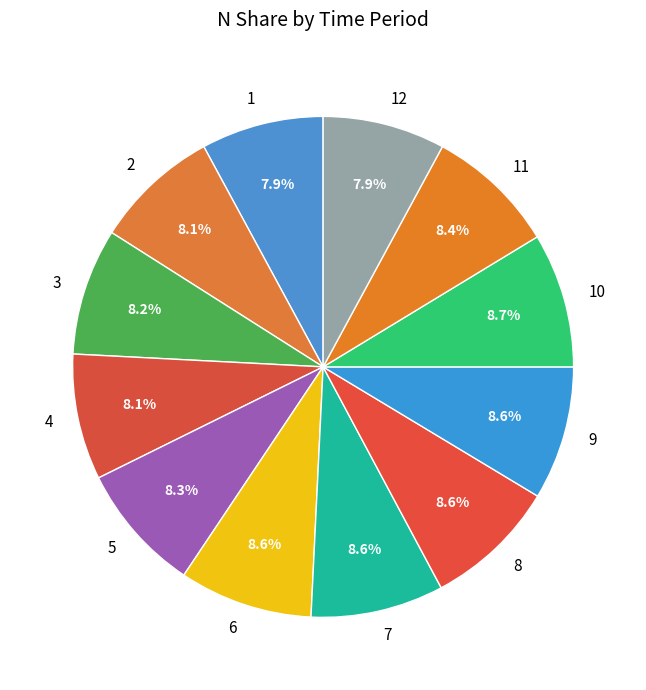

What is the ratio of the value at 9 to the value at 7?

1.0